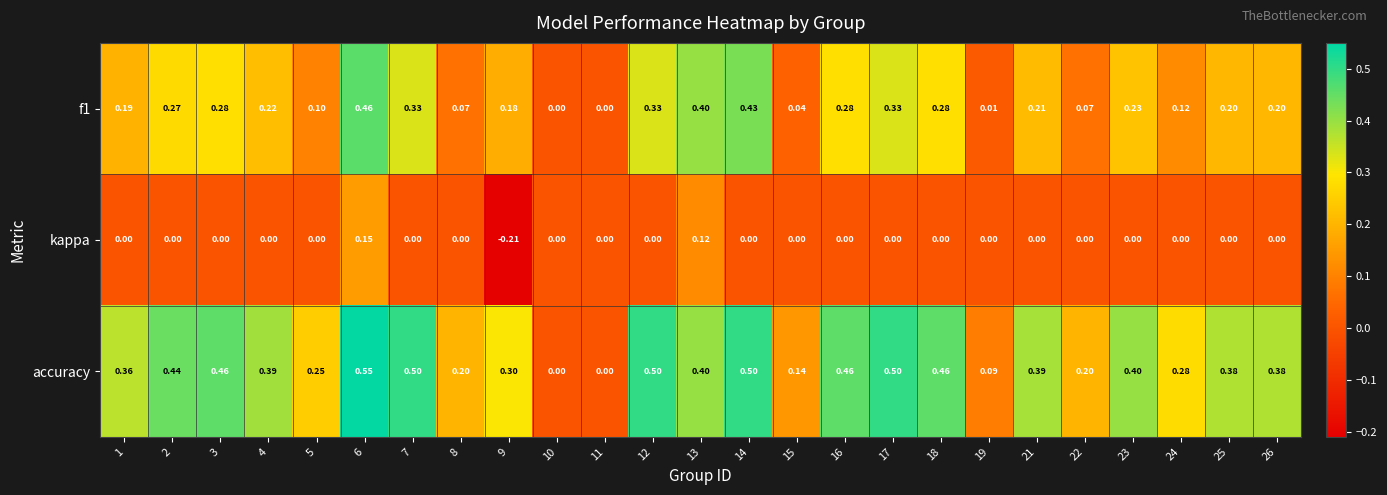

Which series has the largest range (max minus min)?

accuracy